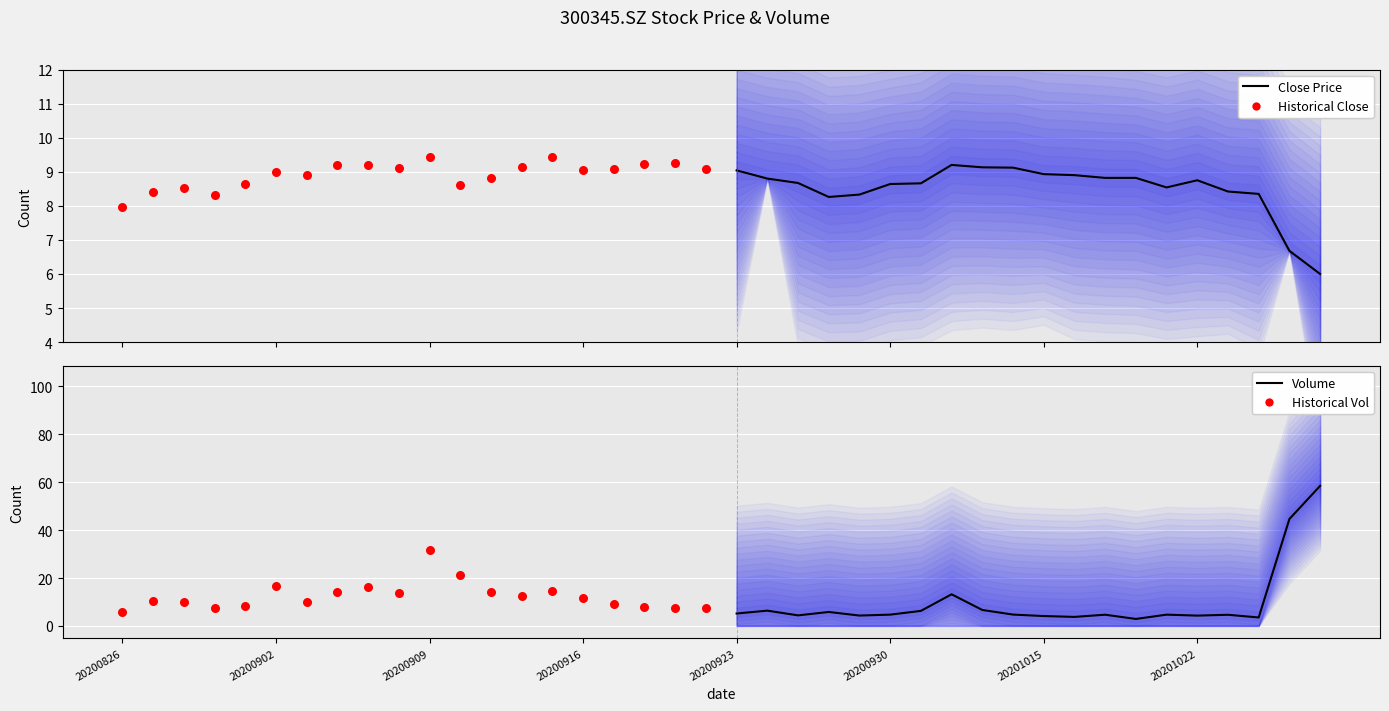

Which series has the largest total across all categories?

Historical Vol